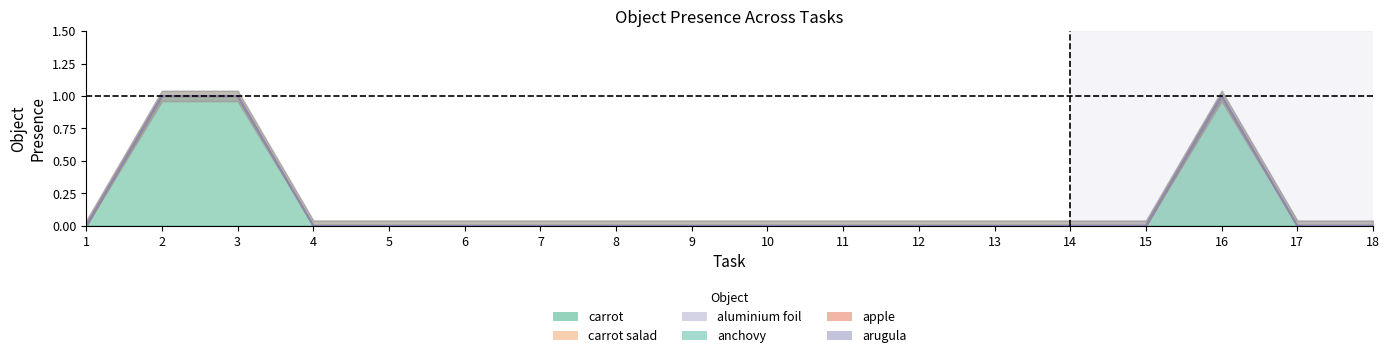

True or false: Object_30_carrot and Object_0_aluminium foil intersect in this chart.

False